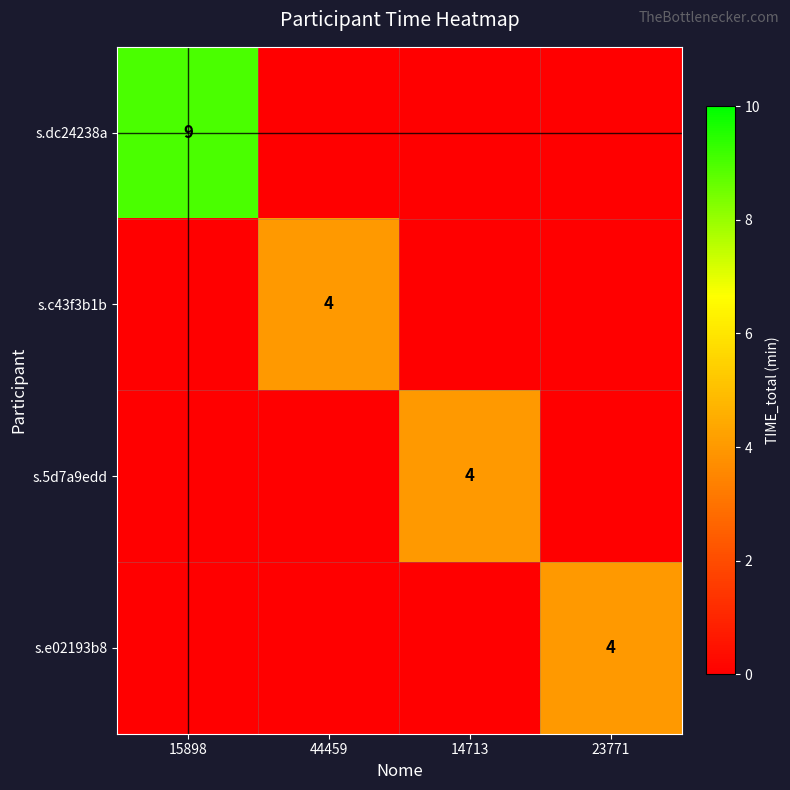

The s.5d7a9edd series shows 4 at 14713. True or false?

True